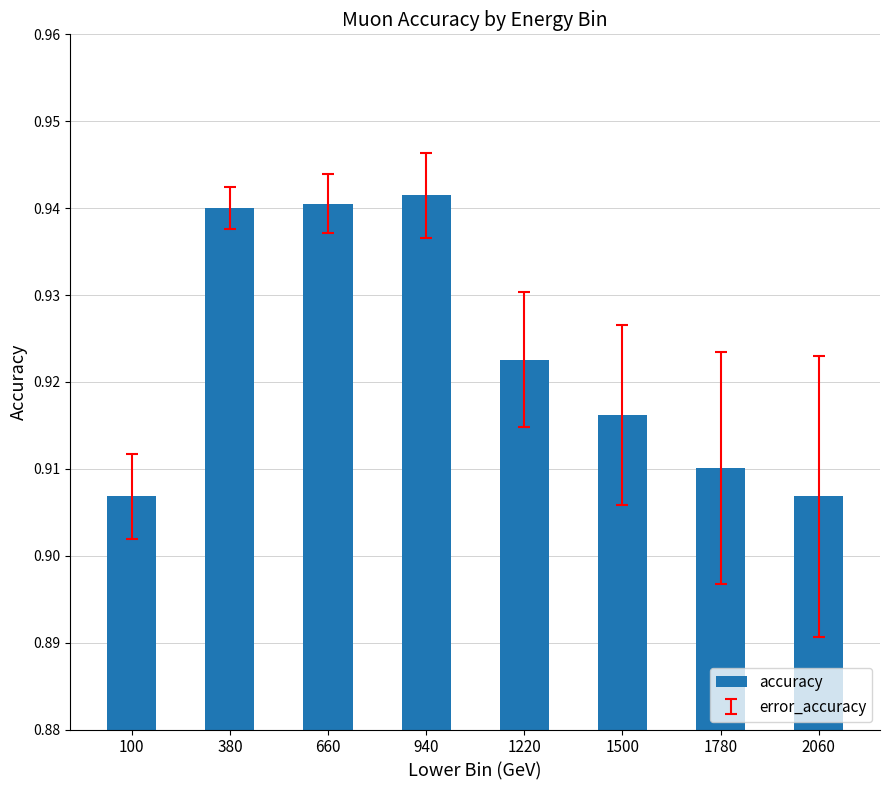

Count the values in the range 0 to 1.

8